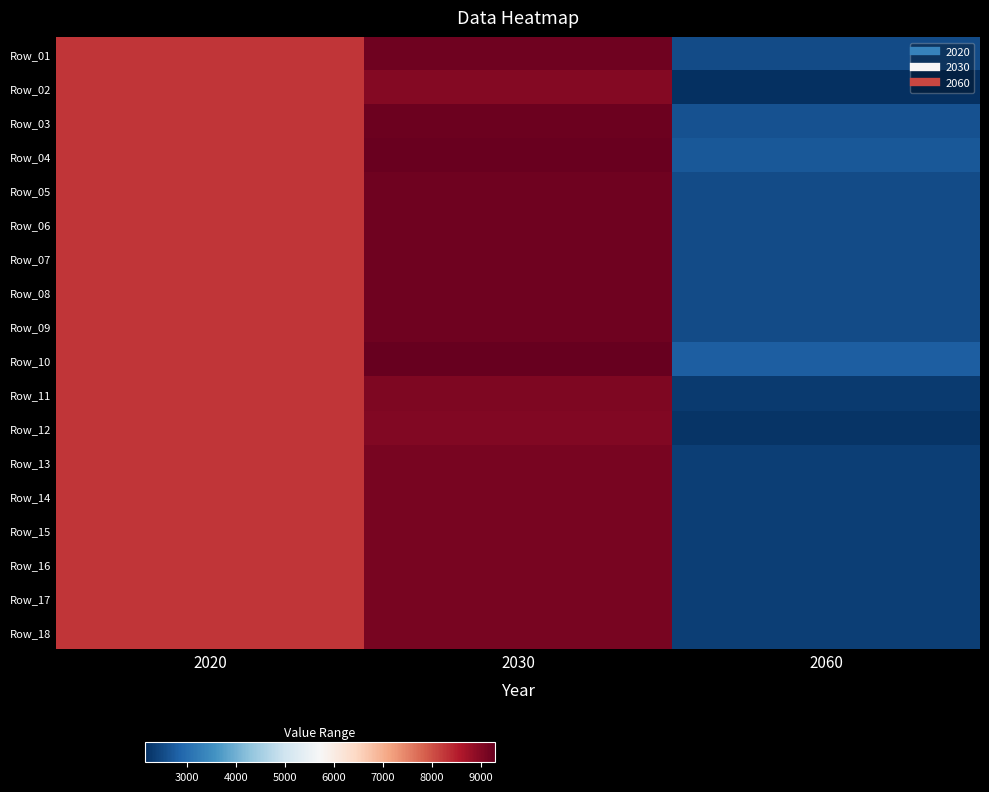

How many data points does each series have?

3